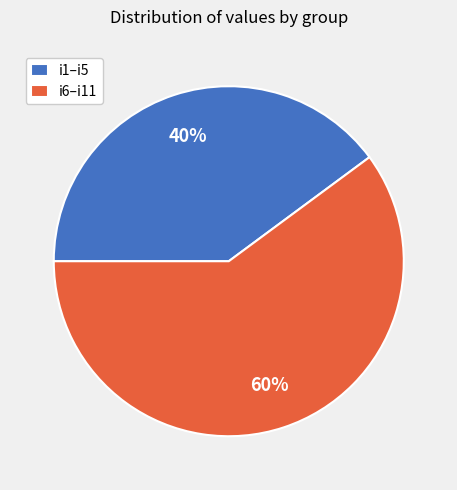

To the nearest percent, what percentage of the pie is i6–i11?

60%